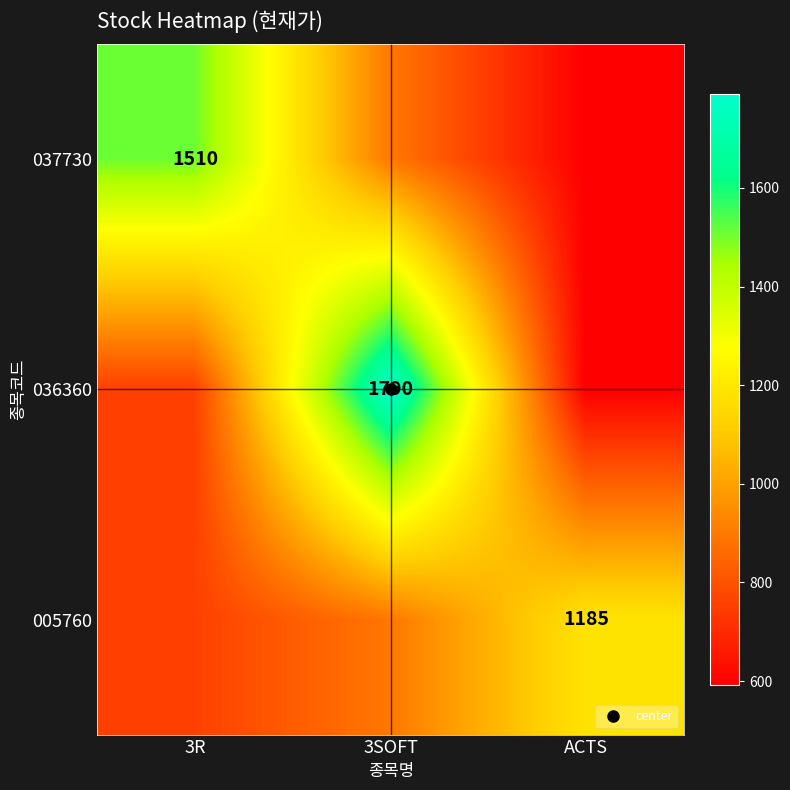

Is the value of 037730 at 3R greater than the value of 005760 at ACTS?

Yes